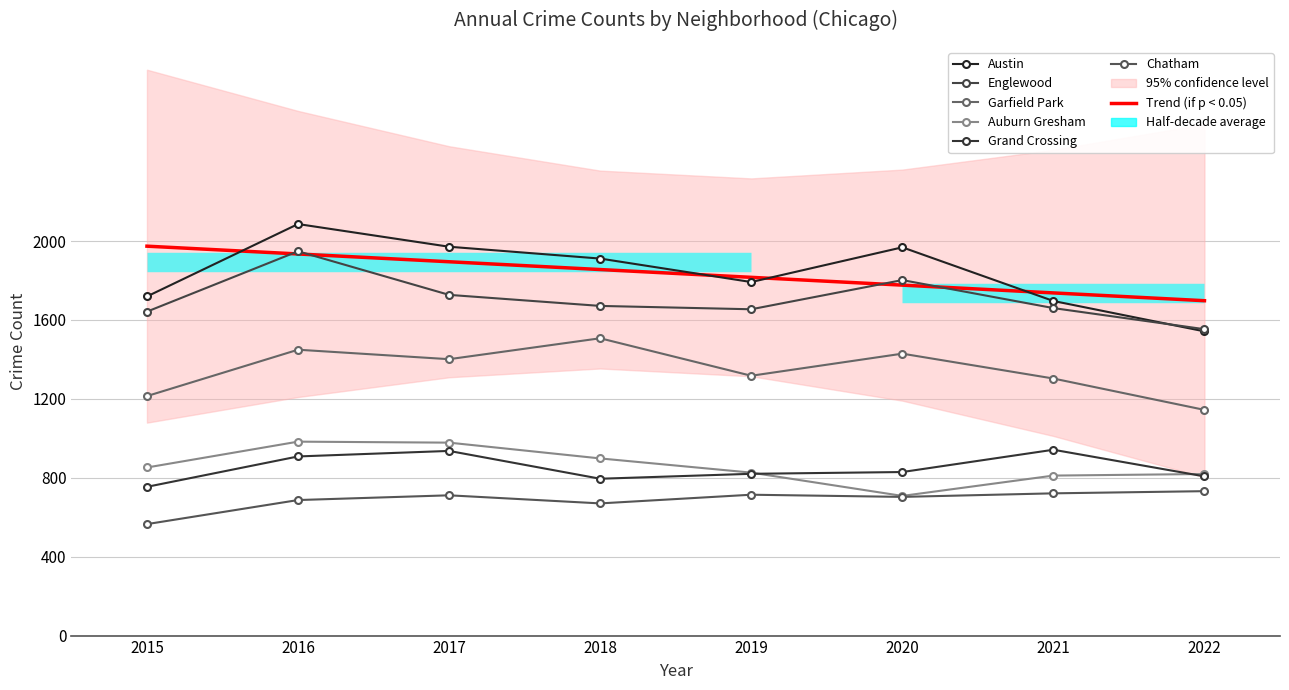

Which label corresponds to the largest value in the chart?

2016